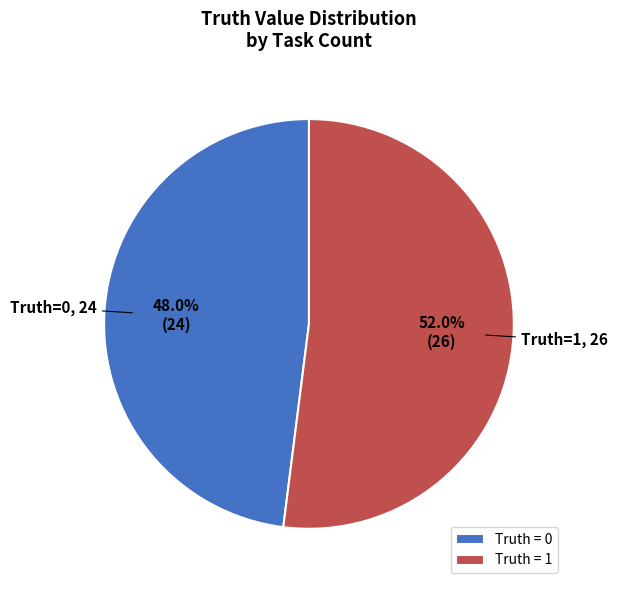

Rank the categories by value from lowest to highest.

Truth = 0, Truth = 1